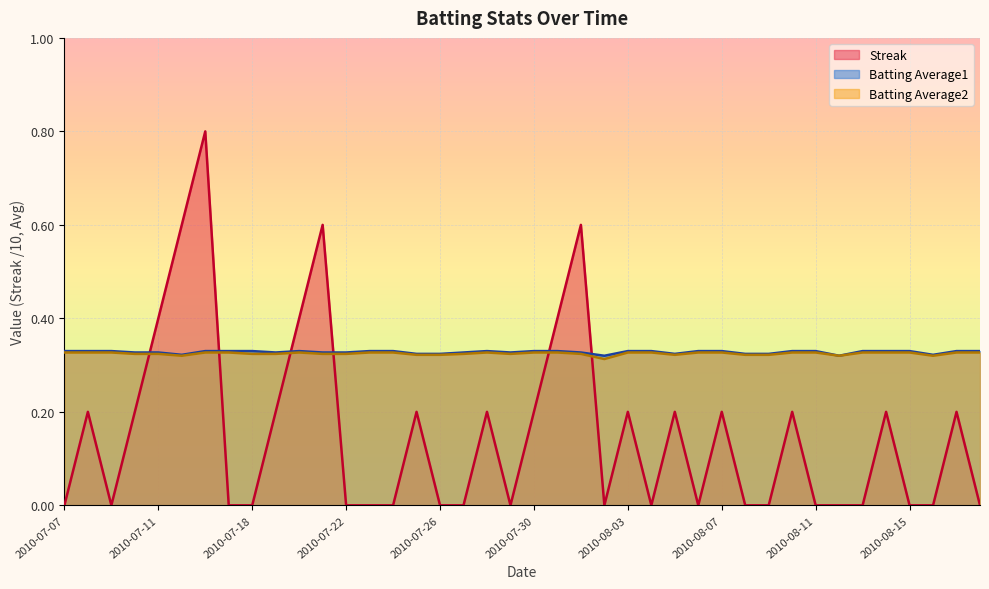

Which series has the largest total across all categories?

Batting Average1